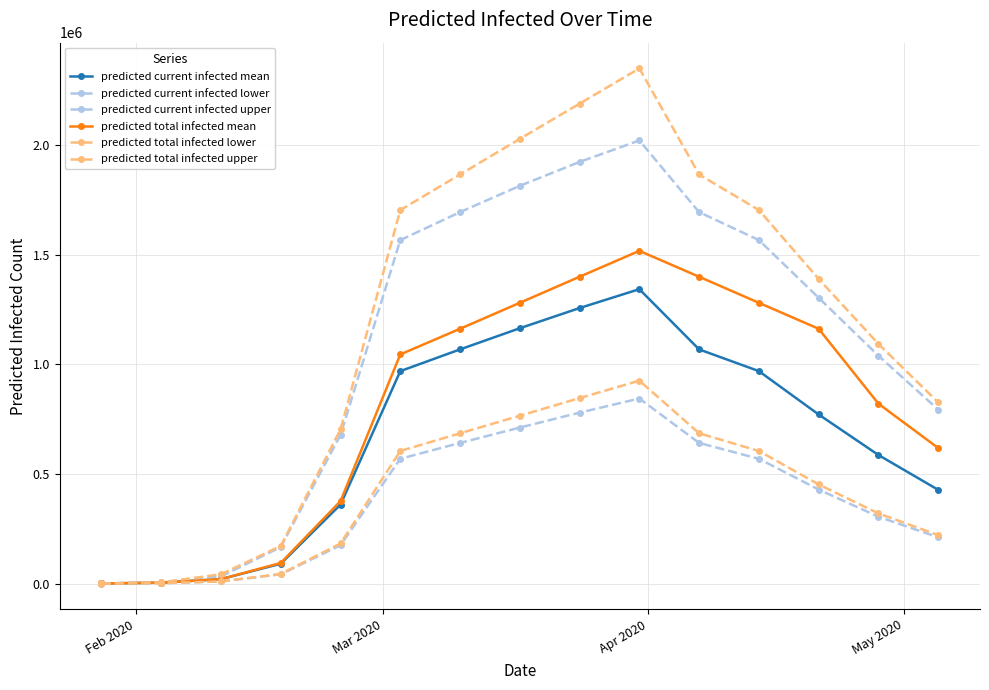

What is the sum of all predicted total infected mean values?

12189655